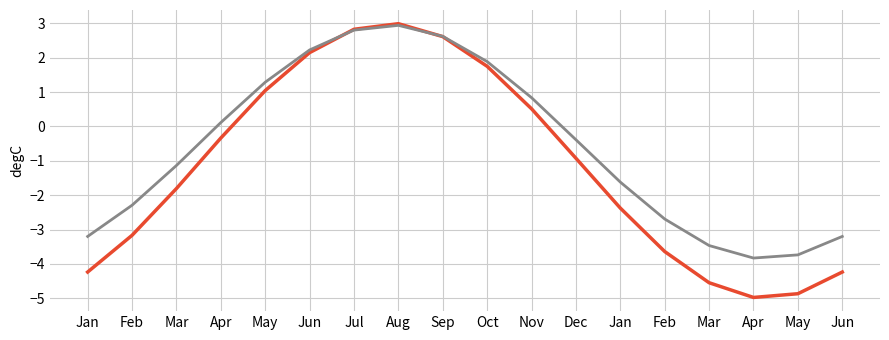

How many lines are shown in the chart?

2